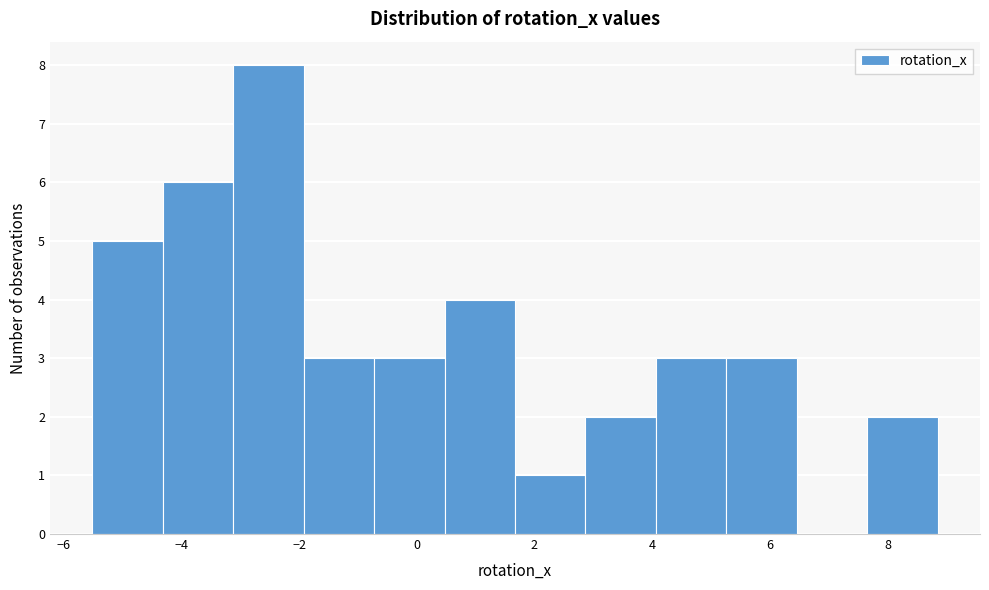

Over which range of the x-axis is the bar tallest?

-3.2 to -2.0